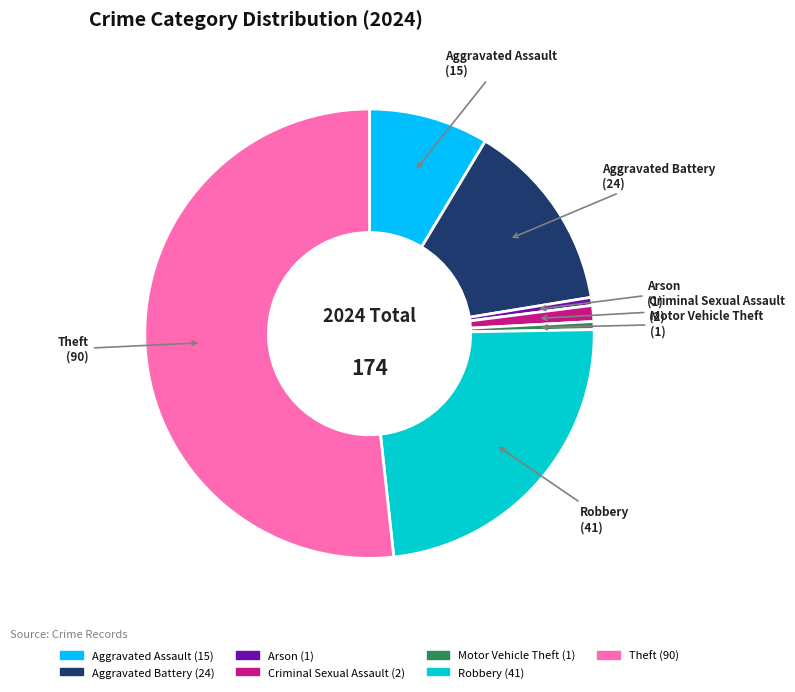

Does Arson represent more than half of the total?

No